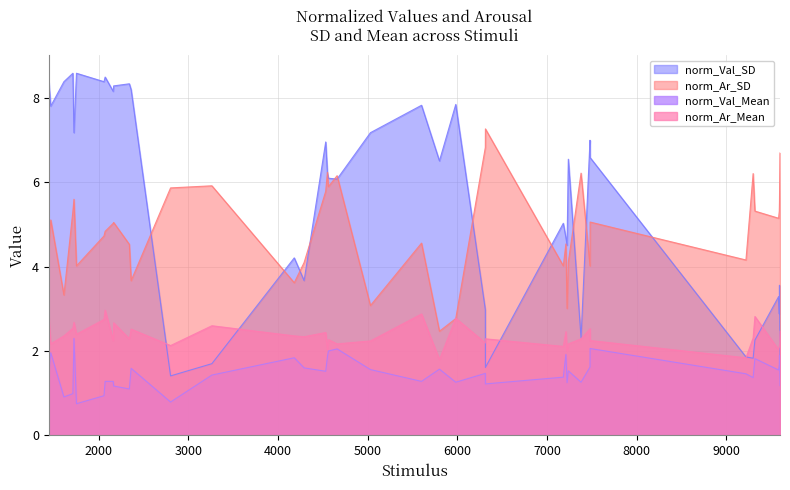

How many lines are shown in the chart?

4